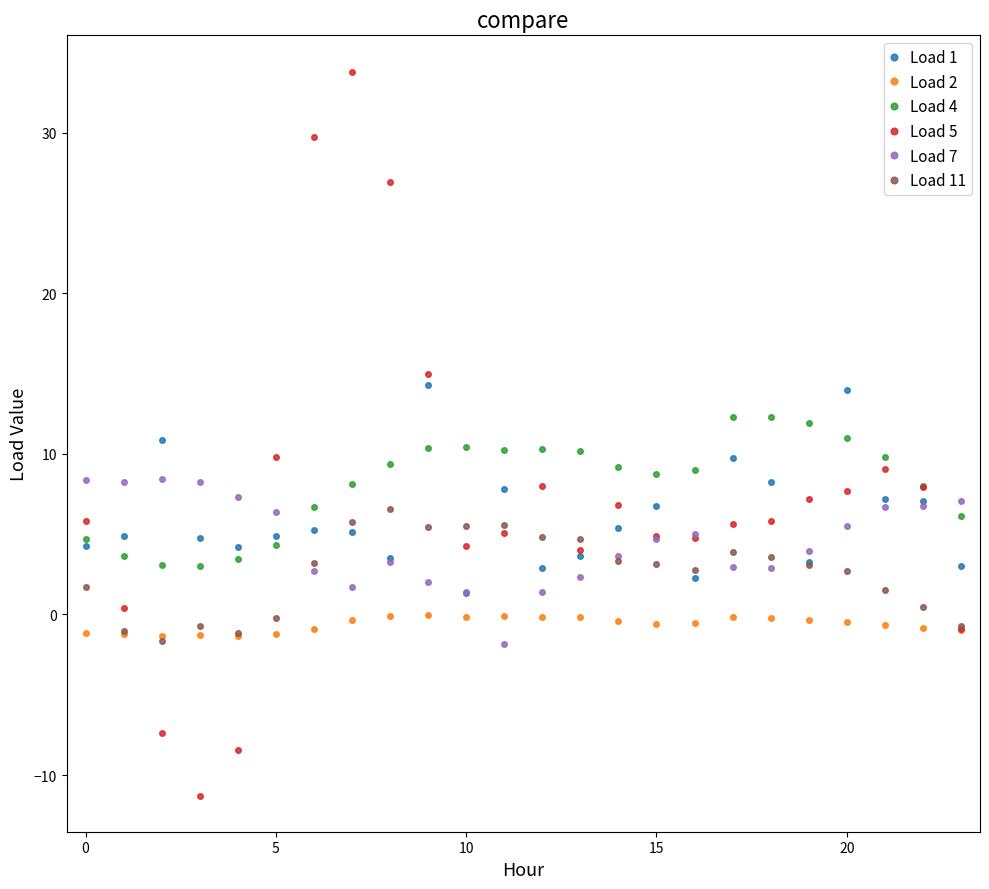

True or false: Load 5 has more than 0 points higher than both neighbors.

True